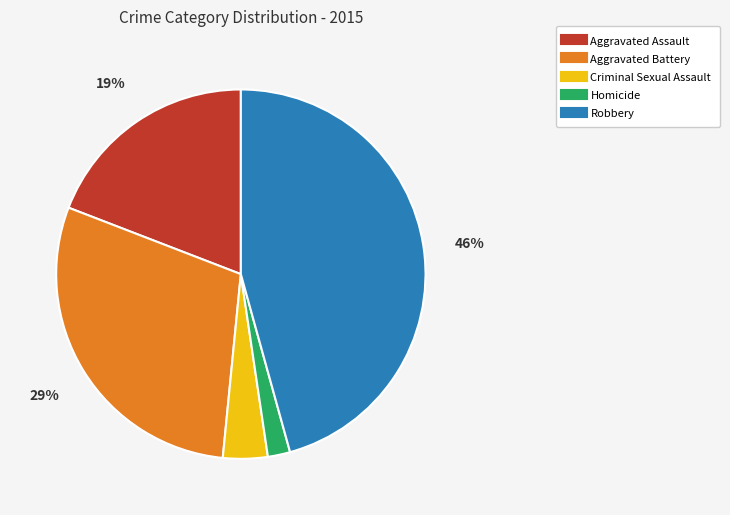

Do Homicide and Aggravated Assault together represent more than half of the pie?

No